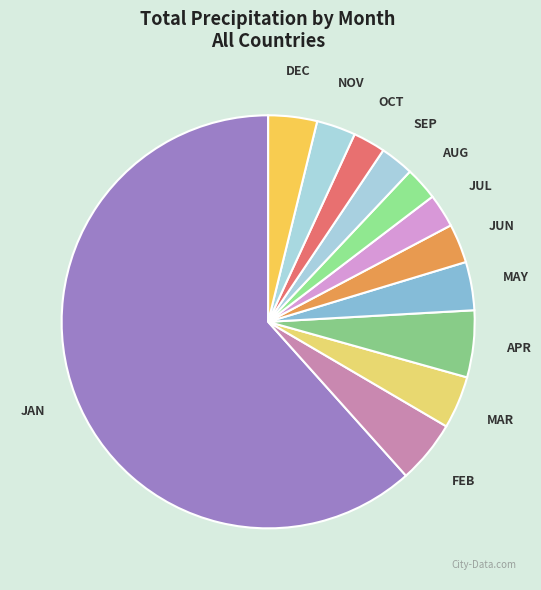

Count the number of slices in the pie.

12